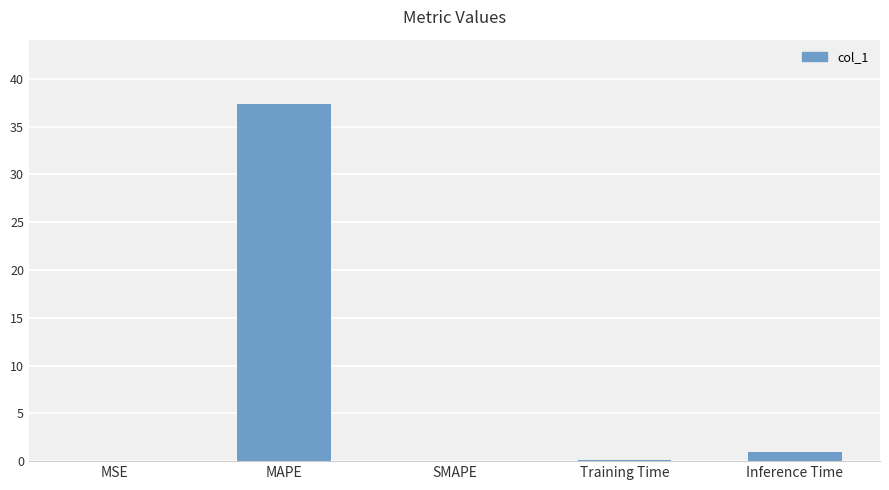

What is the difference between the values at SMAPE and MAPE?

37.4